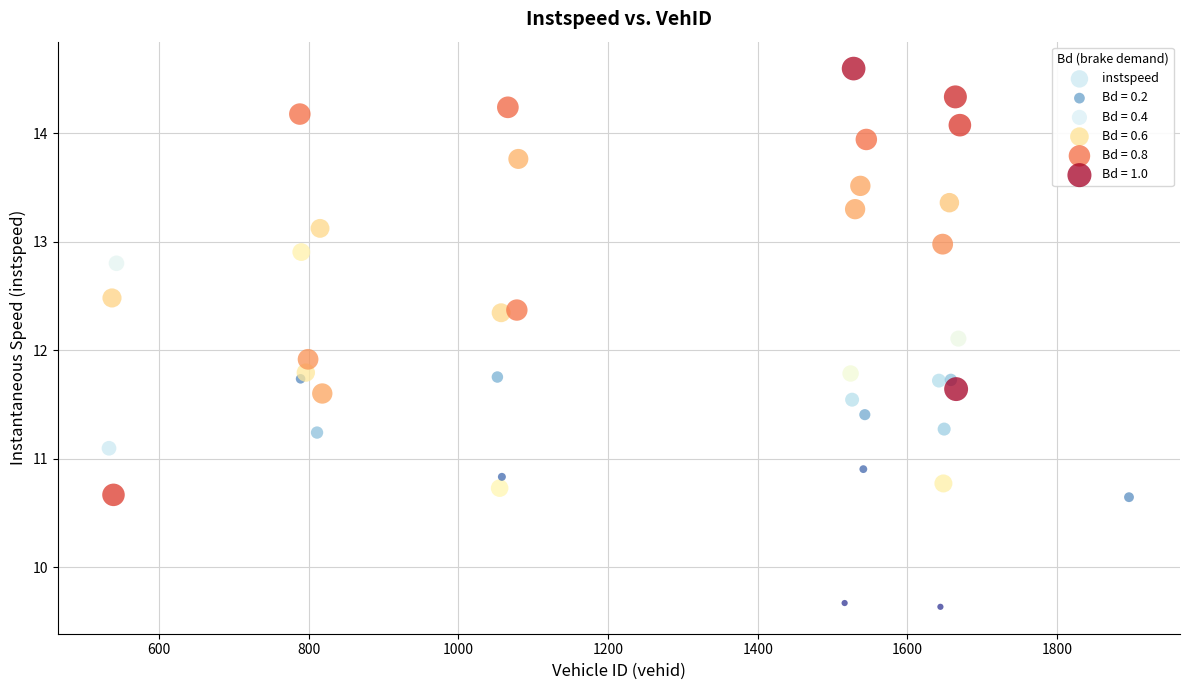

What is the range of X values (max minus min)?

1363.0